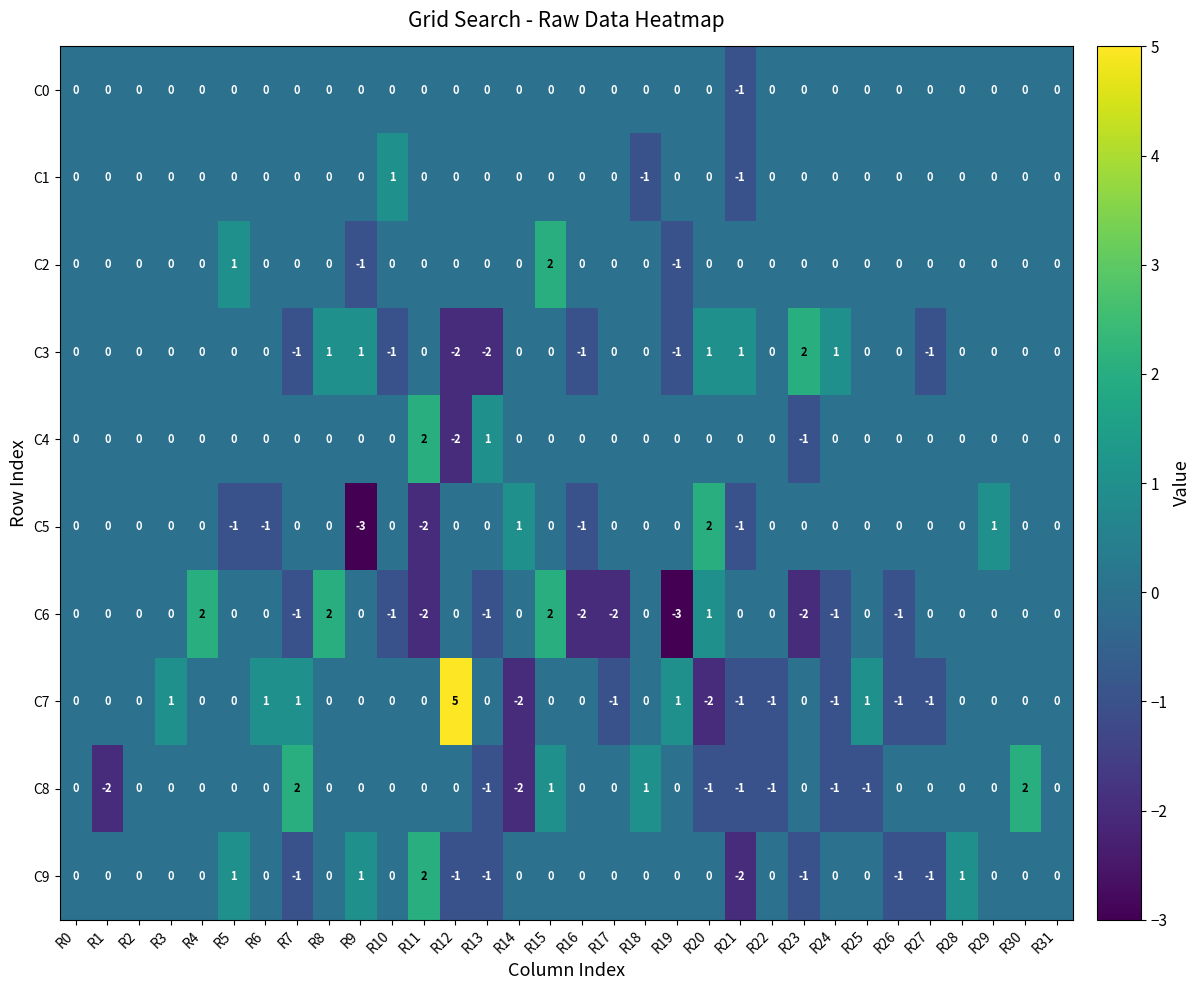

How many negative values does the C2 series have?

2